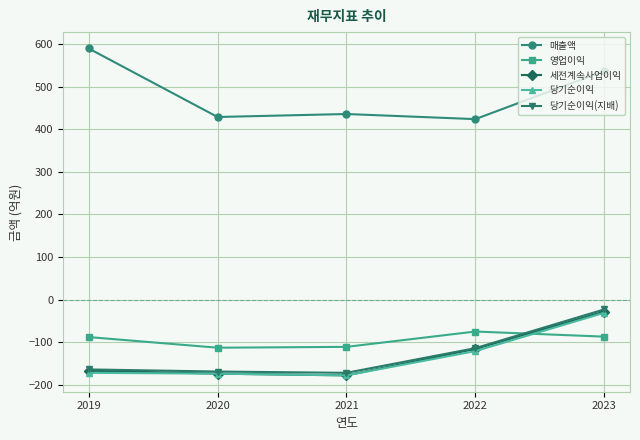

True or false: 당기순이익(지배) has more than 1 interior local peaks.

False